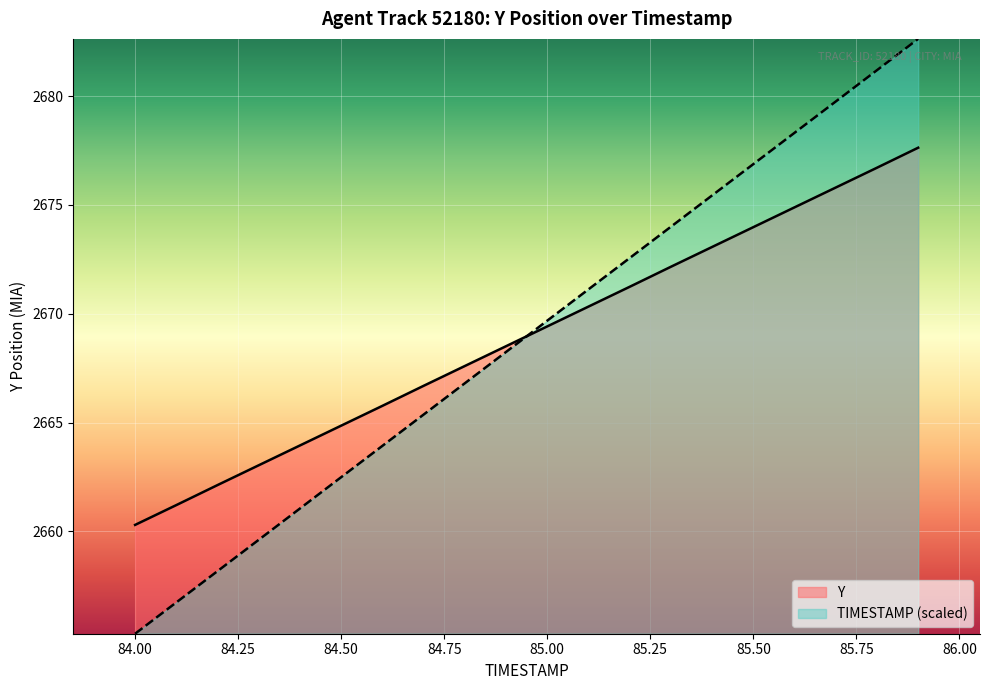

Which category has the highest value in the Y series?

85.9